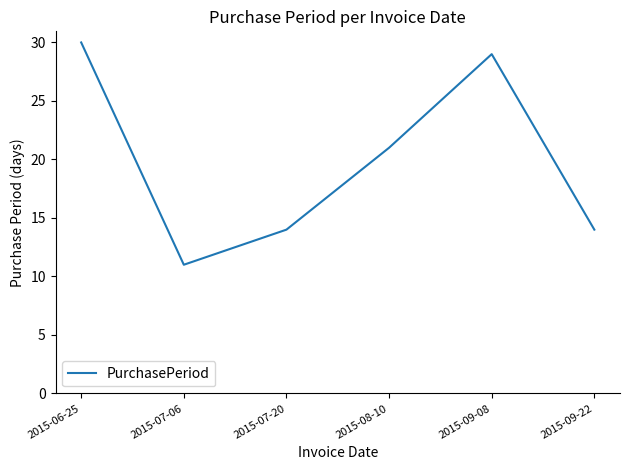

Where is the first local maximum?

2015-09-08